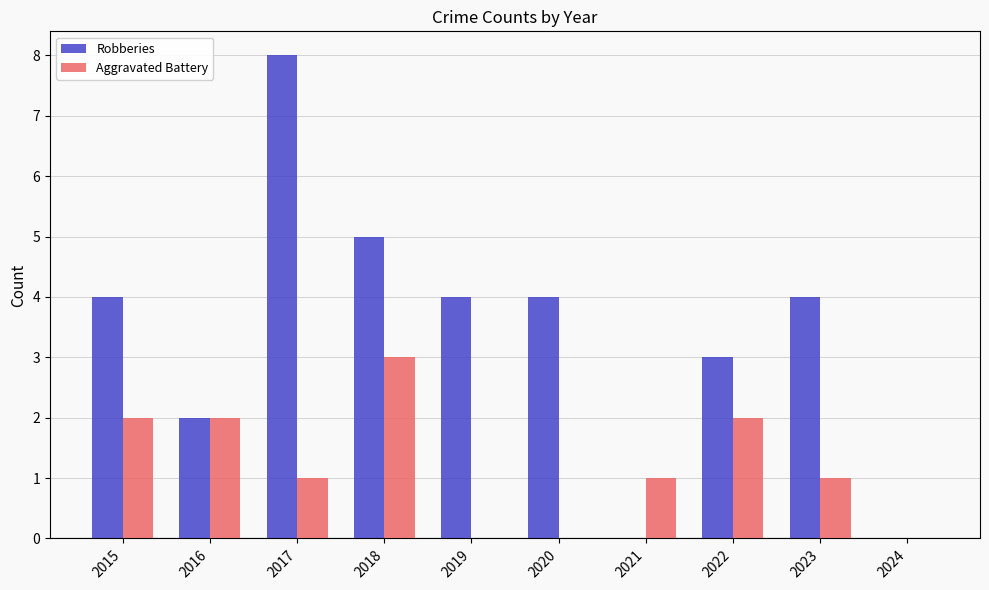

What is the sum of the Robberies values at 2018 and 2020?

9